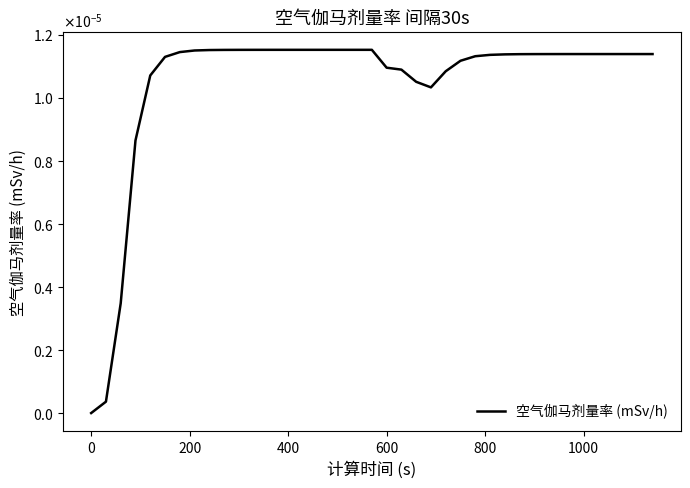

Does the chart have visible grid lines?

No